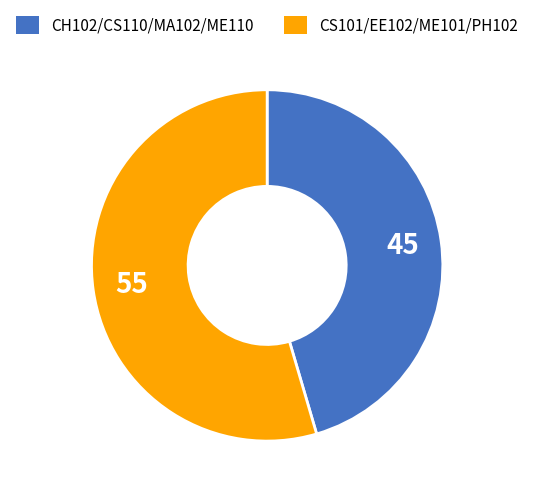

Does any single category account for the majority?

Yes